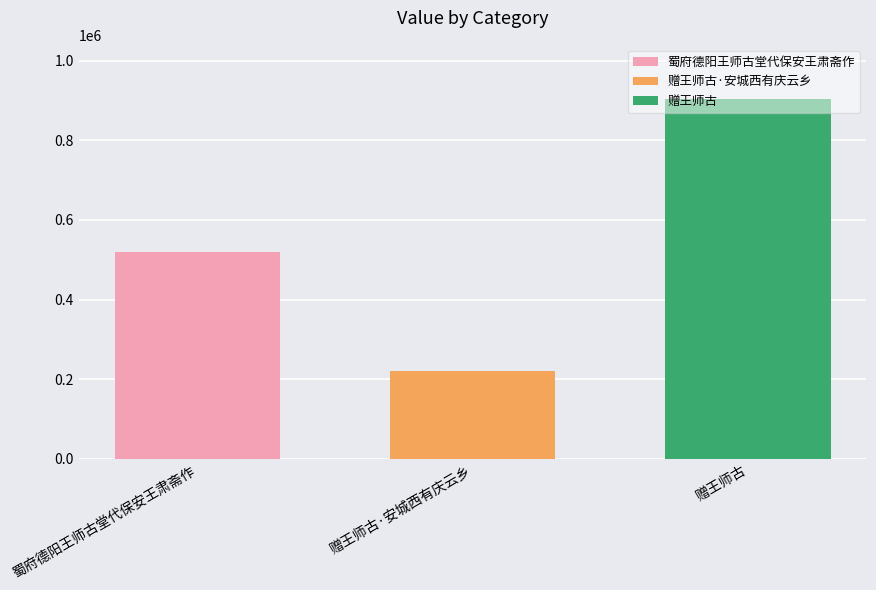

Which has a higher value, 赠王师古 or 赠王师古·安城西有庆云乡?

赠王师古